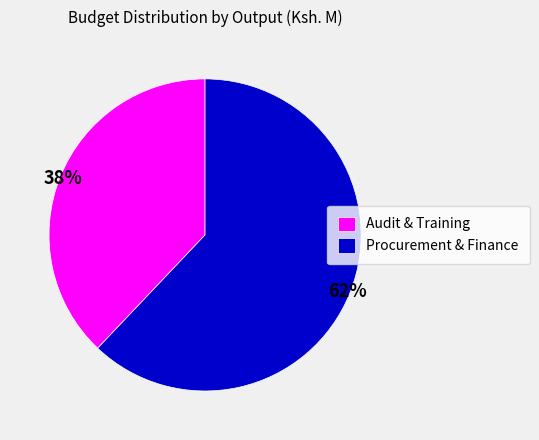

What is the ratio of the value at Procurement & Finance to the value at Audit & Training?

1.6